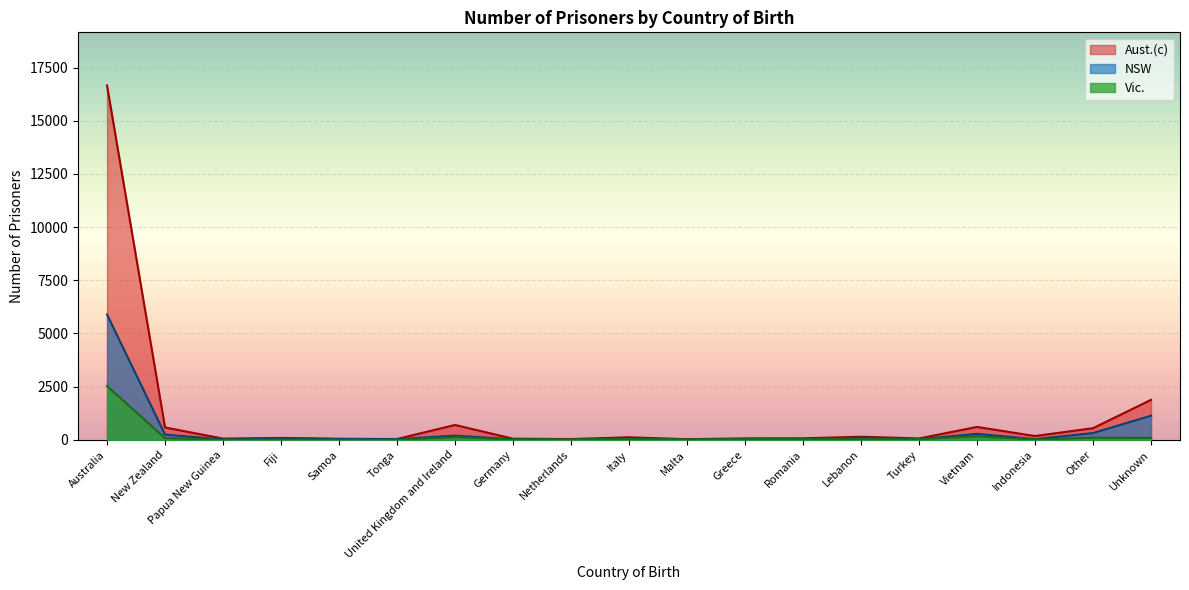

What position from the left is Lebanon?

14